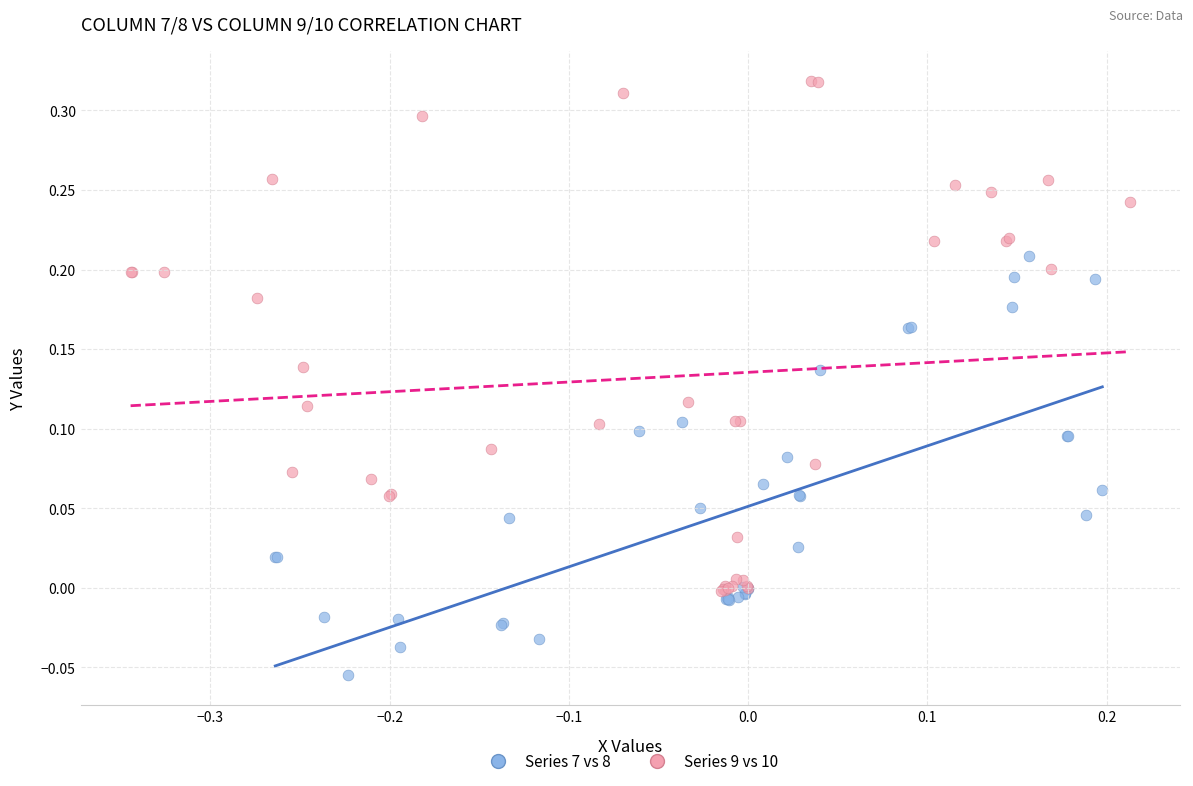

Which series contains the highest Y value?

Series 9 vs 10